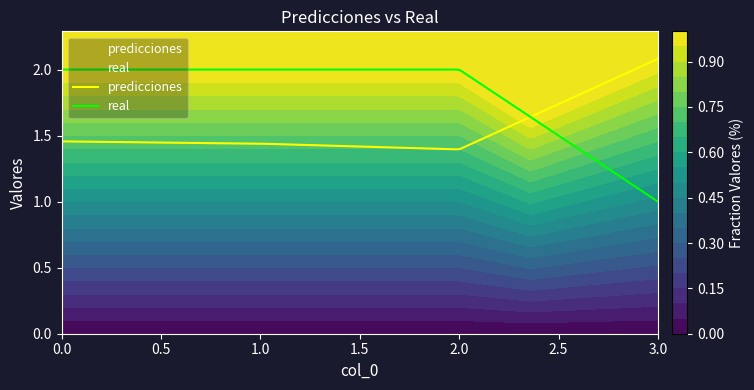

How many real values are between 2 and 3?

3